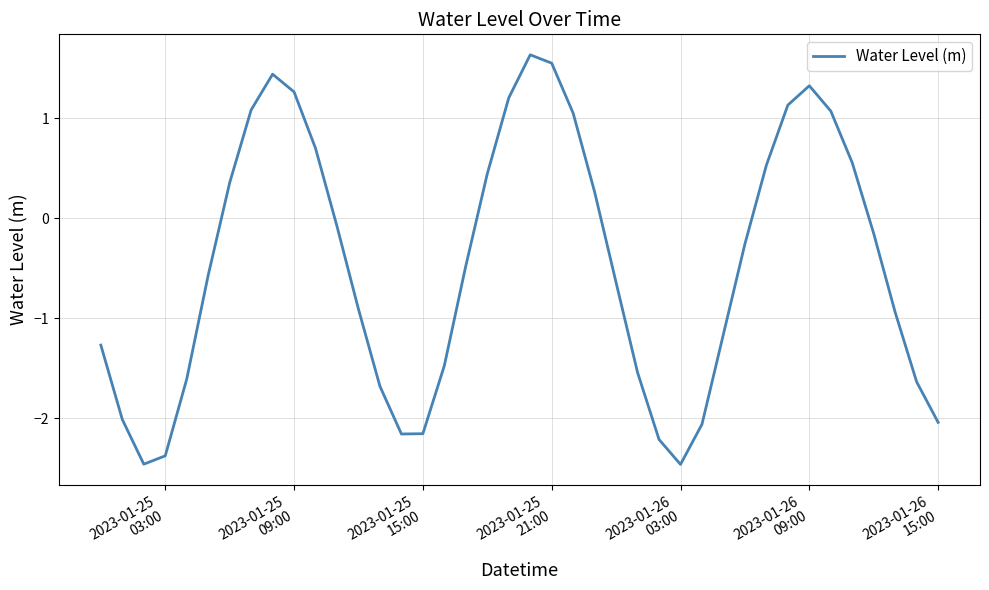

What is the smallest value displayed?

-2.5